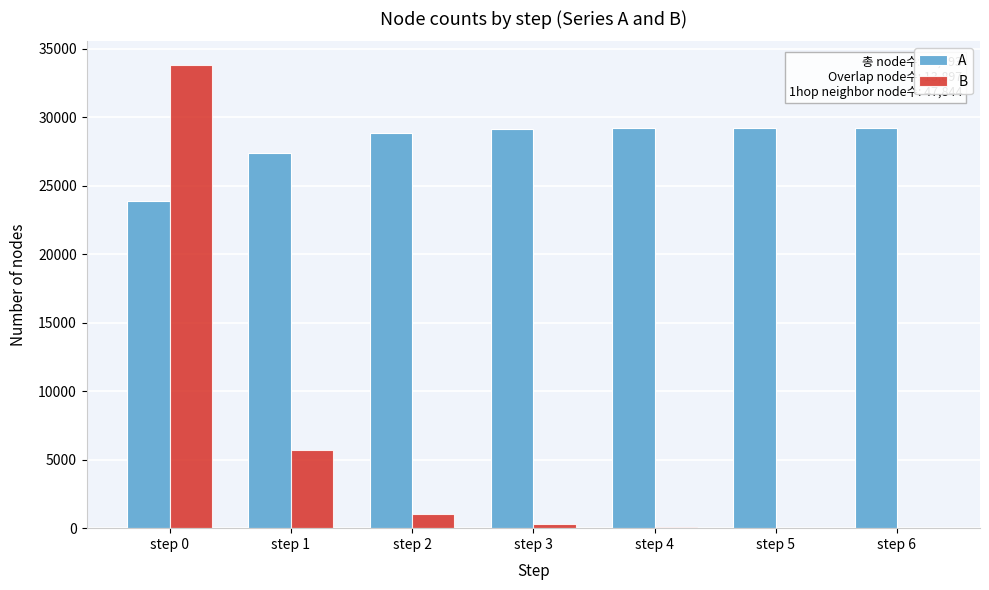

Where is A nearest to the value 26572?

step 1